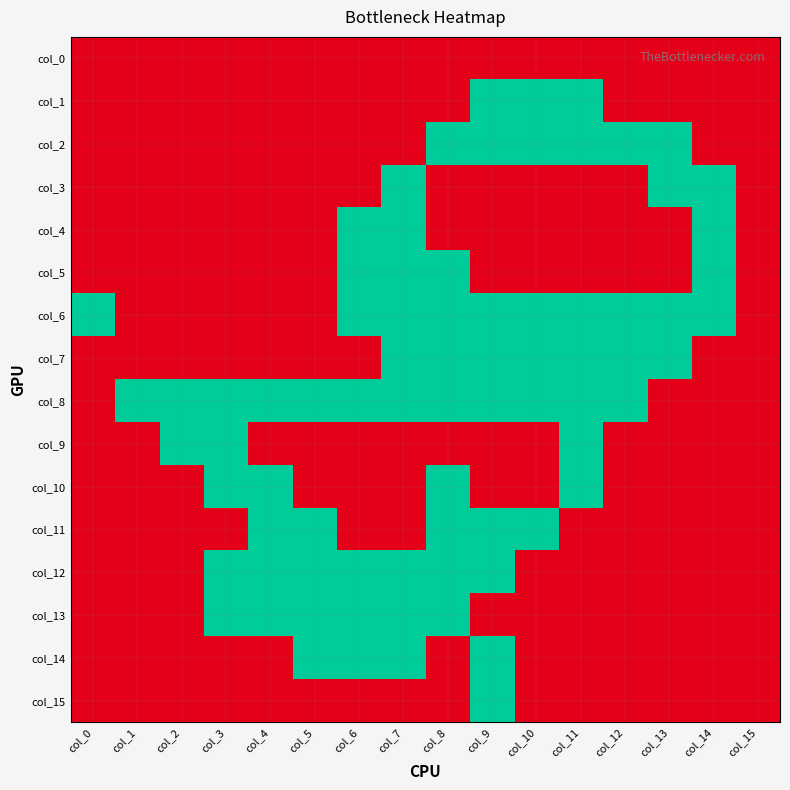

At how many categories does at least one series exceed 0?

16